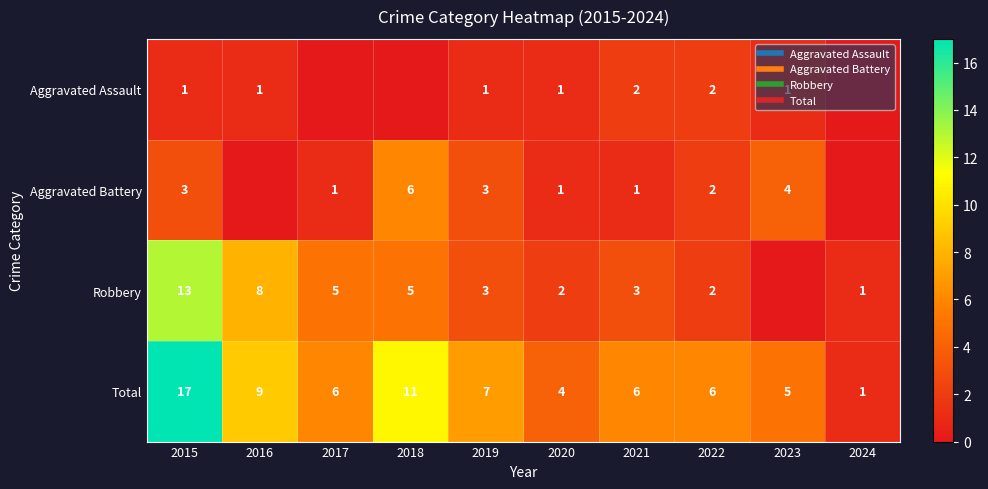

How many data points in Total are above 6?

4